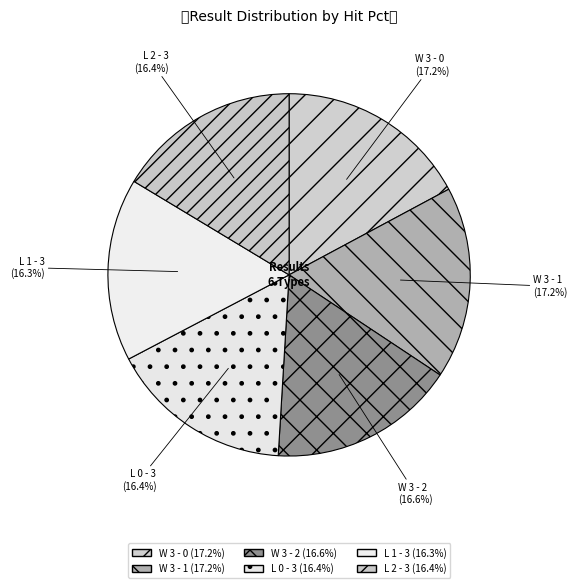

The W 3 - 0 slice represents 28% of the pie. True or false?

False